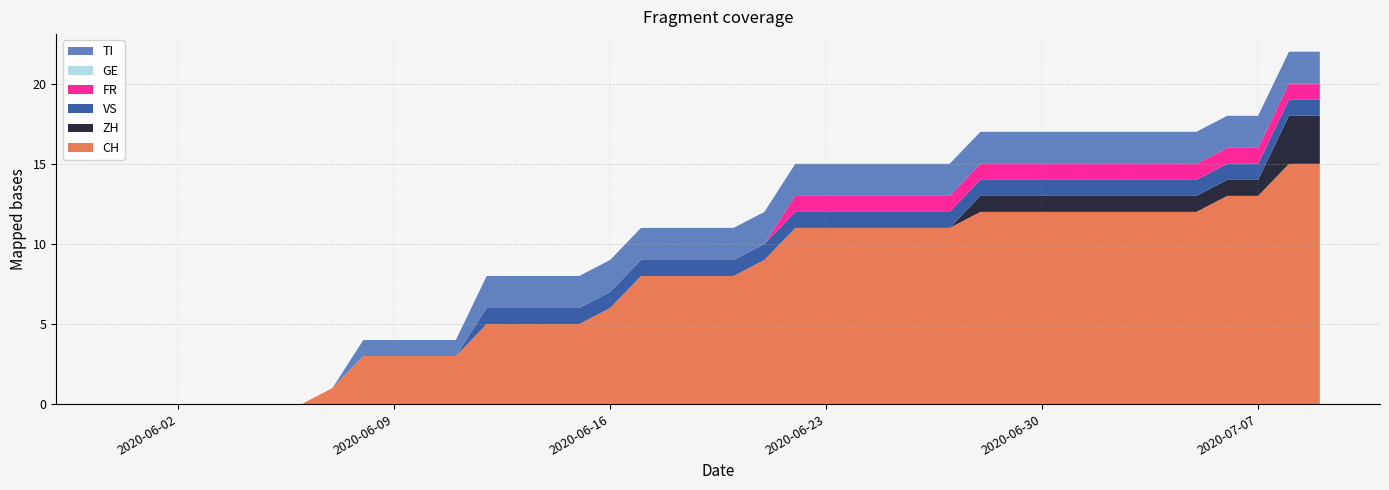

Reading left to right, extract all data points from this chart.

CH: 2020-05-31=0	2020-06-01=0	2020-06-02=0	2020-06-03=0	2020-06-04=0	2020-06-05=0	2020-06-06=0	2020-06-07=1	2020-06-08=3	2020-06-09=3	2020-06-10=3	2020-06-11=3	2020-06-12=5	2020-06-13=5	2020-06-14=5	2020-06-15=5	2020-06-16=6	2020-06-17=8	2020-06-18=8	2020-06-19=8	2020-06-20=8	2020-06-21=9	2020-06-22=11	2020-06-23=11	2020-06-24=11	2020-06-25=11	2020-06-26=11	2020-06-27=11	2020-06-28=12	2020-06-29=12	2020-06-30=12	2020-07-01=12	2020-07-02=12	2020-07-03=12	2020-07-04=12	2020-07-05=12	2020-07-06=13	2020-07-07=13	2020-07-08=15	2020-07-09=15
ZH: 2020-05-31=0	2020-06-01=0	2020-06-02=0	2020-06-03=0	2020-06-04=0	2020-06-05=0	2020-06-06=0	2020-06-07=0	2020-06-08=0	2020-06-09=0	2020-06-10=0	2020-06-11=0	2020-06-12=0	2020-06-13=0	2020-06-14=0	2020-06-15=0	2020-06-16=0	2020-06-17=0	2020-06-18=0	2020-06-19=0	2020-06-20=0	2020-06-21=0	2020-06-22=0	2020-06-23=0	2020-06-24=0	2020-06-25=0	2020-06-26=0	2020-06-27=0	2020-06-28=1	2020-06-29=1	2020-06-30=1	2020-07-01=1	2020-07-02=1	2020-07-03=1	2020-07-04=1	2020-07-05=1	2020-07-06=1	2020-07-07=1	2020-07-08=3	2020-07-09=3
VS: 2020-05-31=0	2020-06-01=0	2020-06-02=0	2020-06-03=0	2020-06-04=0	2020-06-05=0	2020-06-06=0	2020-06-07=0	2020-06-08=0	2020-06-09=0	2020-06-10=0	2020-06-11=0	2020-06-12=1	2020-06-13=1	2020-06-14=1	2020-06-15=1	2020-06-16=1	2020-06-17=1	2020-06-18=1	2020-06-19=1	2020-06-20=1	2020-06-21=1	2020-06-22=1	2020-06-23=1	2020-06-24=1	2020-06-25=1	2020-06-26=1	2020-06-27=1	2020-06-28=1	2020-06-29=1	2020-06-30=1	2020-07-01=1	2020-07-02=1	2020-07-03=1	2020-07-04=1	2020-07-05=1	2020-07-06=1	2020-07-07=1	2020-07-08=1	2020-07-09=1
FR: 2020-05-31=0	2020-06-01=0	2020-06-02=0	2020-06-03=0	2020-06-04=0	2020-06-05=0	2020-06-06=0	2020-06-07=0	2020-06-08=0	2020-06-09=0	2020-06-10=0	2020-06-11=0	2020-06-12=0	2020-06-13=0	2020-06-14=0	2020-06-15=0	2020-06-16=0	2020-06-17=0	2020-06-18=0	2020-06-19=0	2020-06-20=0	2020-06-21=0	2020-06-22=1	2020-06-23=1	2020-06-24=1	2020-06-25=1	2020-06-26=1	2020-06-27=1	2020-06-28=1	2020-06-29=1	2020-06-30=1	2020-07-01=1	2020-07-02=1	2020-07-03=1	2020-07-04=1	2020-07-05=1	2020-07-06=1	2020-07-07=1	2020-07-08=1	2020-07-09=1
GE: 2020-05-31=0	2020-06-01=0	2020-06-02=0	2020-06-03=0	2020-06-04=0	2020-06-05=0	2020-06-06=0	2020-06-07=0	2020-06-08=0	2020-06-09=0	2020-06-10=0	2020-06-11=0	2020-06-12=0	2020-06-13=0	2020-06-14=0	2020-06-15=0	2020-06-16=0	2020-06-17=0	2020-06-18=0	2020-06-19=0	2020-06-20=0	2020-06-21=0	2020-06-22=0	2020-06-23=0	2020-06-24=0	2020-06-25=0	2020-06-26=0	2020-06-27=0	2020-06-28=0	2020-06-29=0	2020-06-30=0	2020-07-01=0	2020-07-02=0	2020-07-03=0	2020-07-04=0	2020-07-05=0	2020-07-06=0	2020-07-07=0	2020-07-08=0	2020-07-09=0
TI: 2020-05-31=0	2020-06-01=0	2020-06-02=0	2020-06-03=0	2020-06-04=0	2020-06-05=0	2020-06-06=0	2020-06-07=0	2020-06-08=1	2020-06-09=1	2020-06-10=1	2020-06-11=1	2020-06-12=2	2020-06-13=2	2020-06-14=2	2020-06-15=2	2020-06-16=2	2020-06-17=2	2020-06-18=2	2020-06-19=2	2020-06-20=2	2020-06-21=2	2020-06-22=2	2020-06-23=2	2020-06-24=2	2020-06-25=2	2020-06-26=2	2020-06-27=2	2020-06-28=2	2020-06-29=2	2020-06-30=2	2020-07-01=2	2020-07-02=2	2020-07-03=2	2020-07-04=2	2020-07-05=2	2020-07-06=2	2020-07-07=2	2020-07-08=2	2020-07-09=2